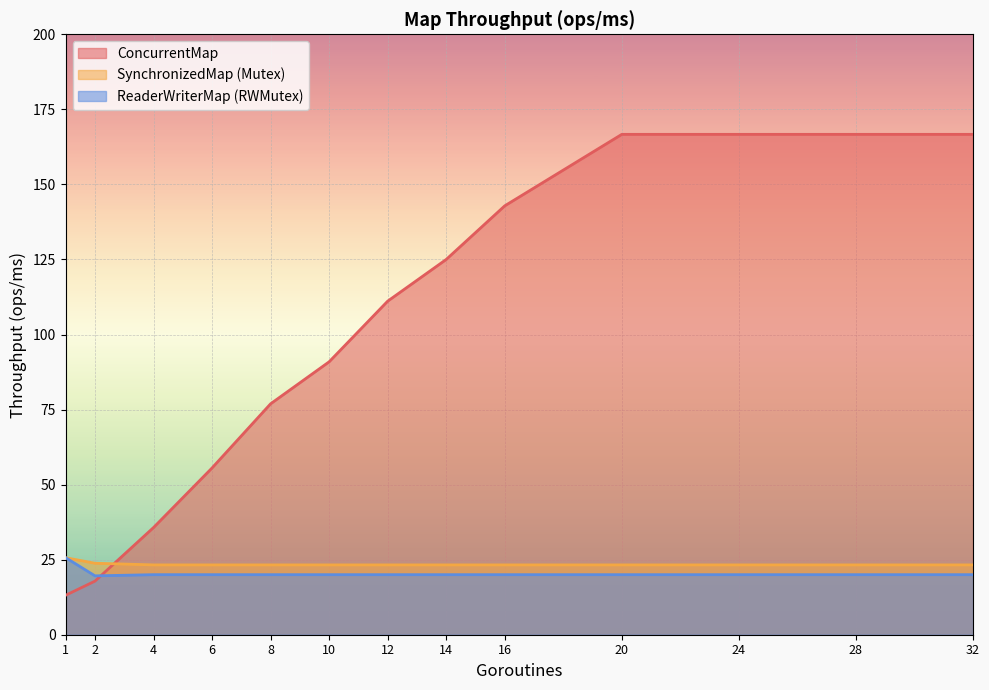

Reading right to left, transcribe all the data shown in this chart.

ConcurrentMap: 166.7	166.7	166.7	166.7	142.9	125.0	111.1	90.9	76.9	55.6	35.7	17.9	13.2
SynchronizedMap (Mutex): 23.3	23.3	23.3	23.3	23.3	23.3	23.3	23.3	23.3	23.3	23.3	23.8	25.6
ReaderWriterMap (RWMutex): 20.0	20.0	20.0	20.0	20.0	20.0	20.0	20.0	20.0	20.0	20.0	19.6	25.6